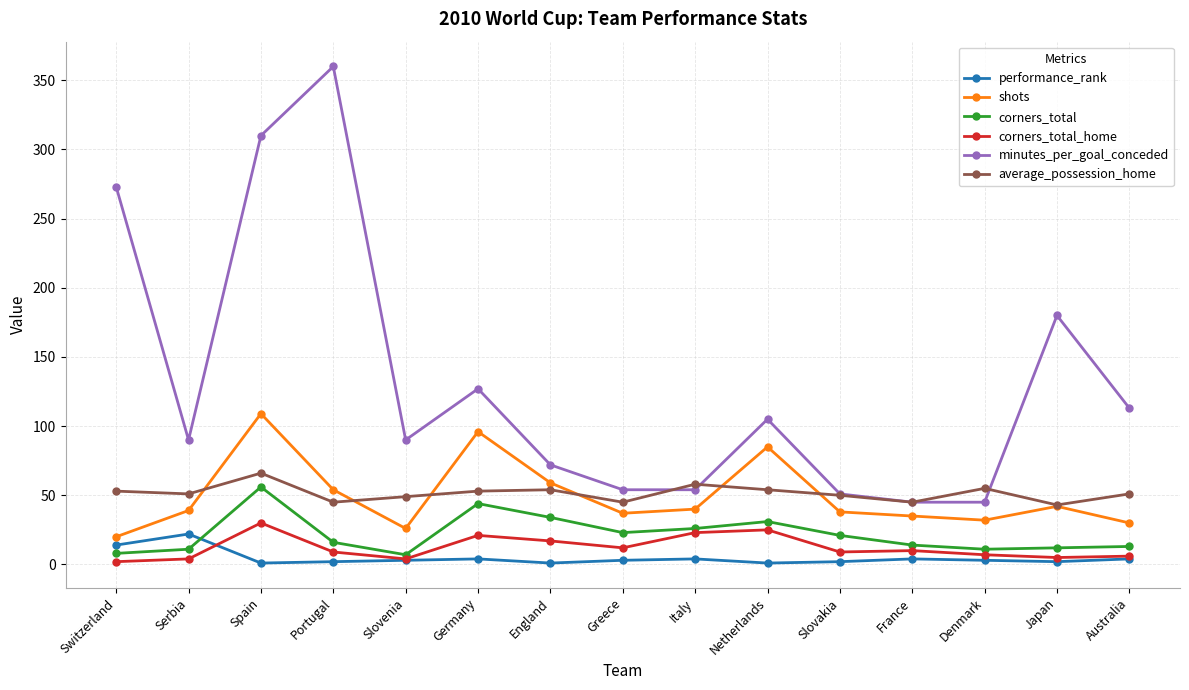

How many series are shown in this chart?

6